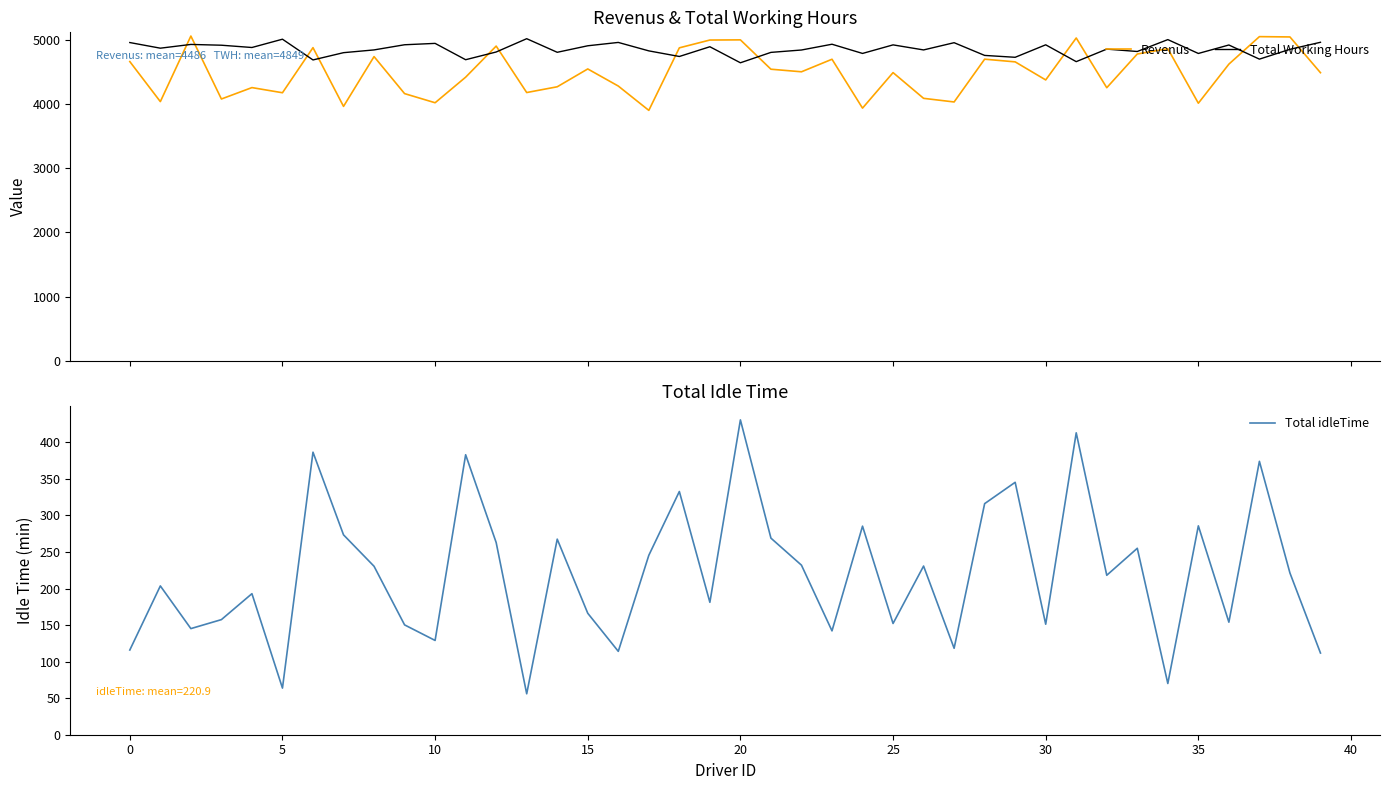

What is the minimum value for Revenus?

3898.5